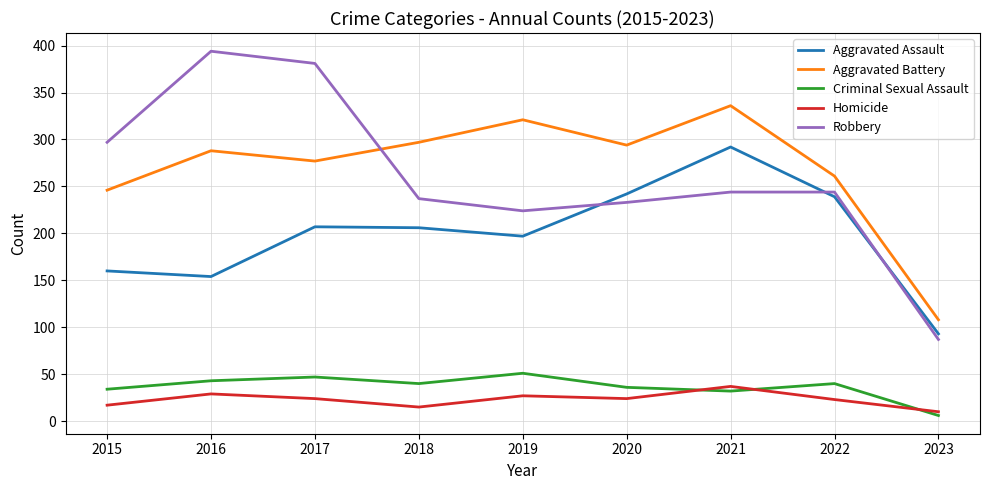

The Robbery series shows 491 at 2015. True or false?

False